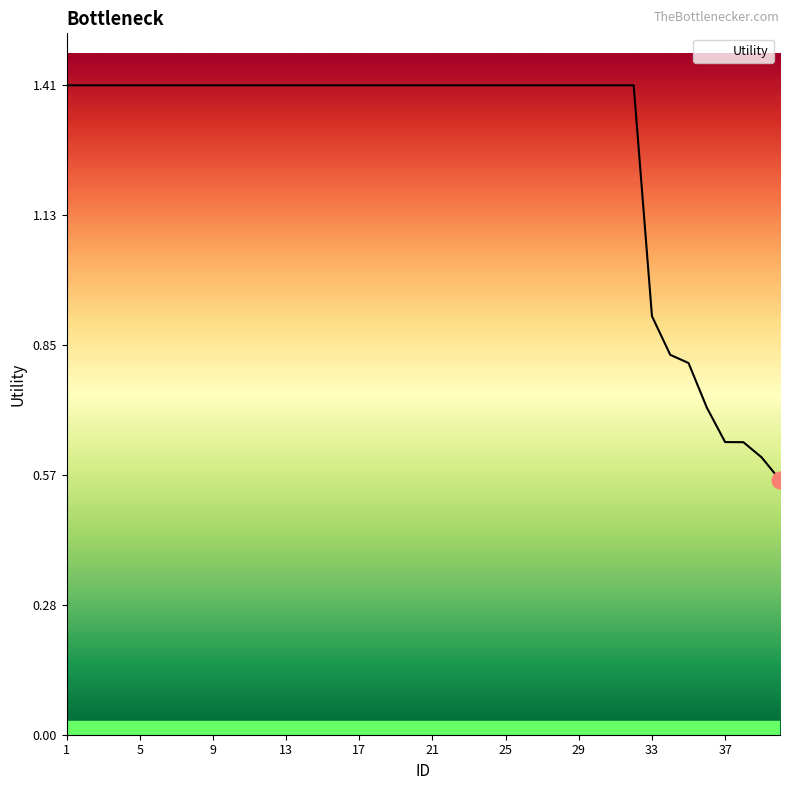

What is the difference between the maximum and minimum values?

0.9